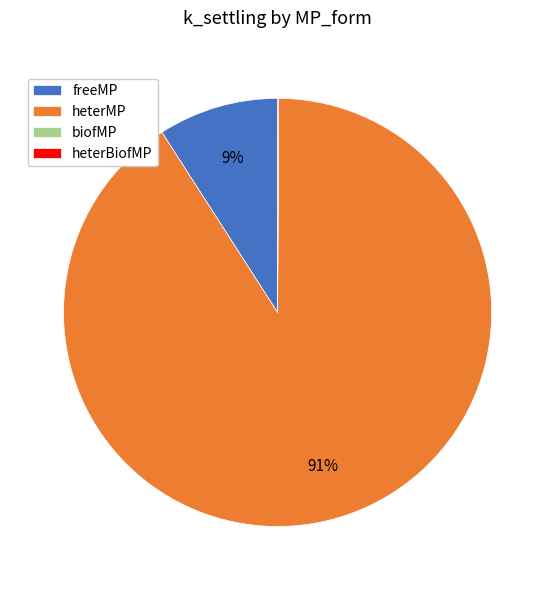

What is the largest slice in the pie chart?

heterMP